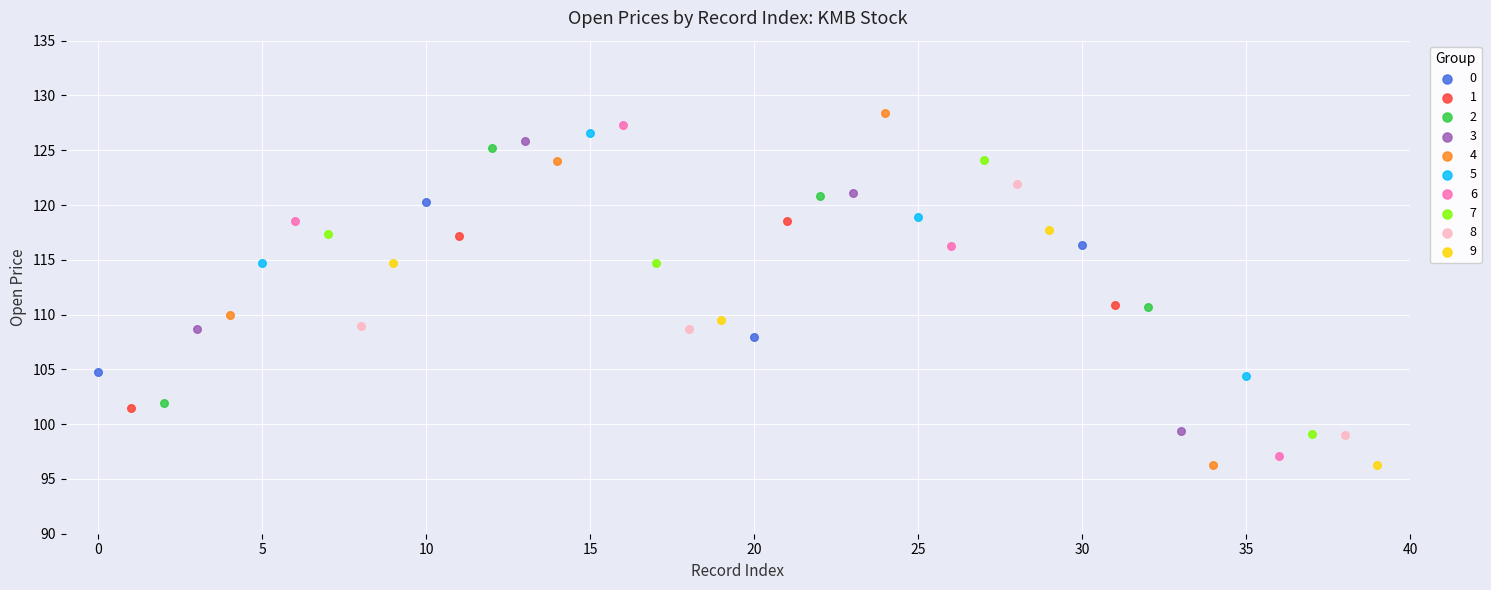

Which series has the largest Y range (max minus min)?

4